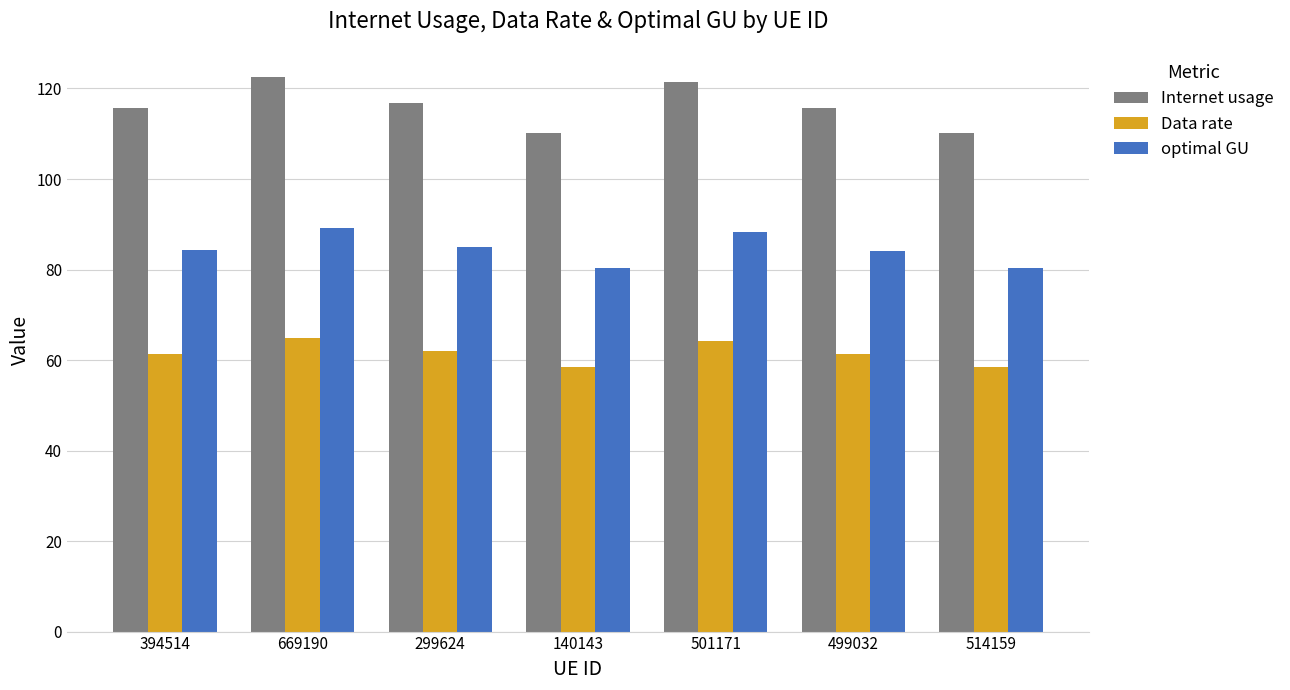

How many groups of bars are there?

7